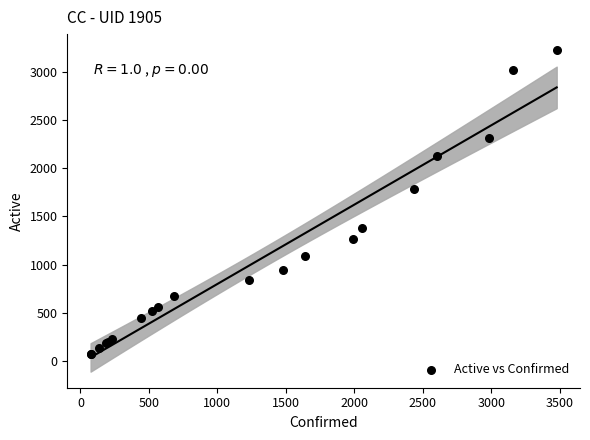

What Y value in the scatter plot is closest to 1647?

1787